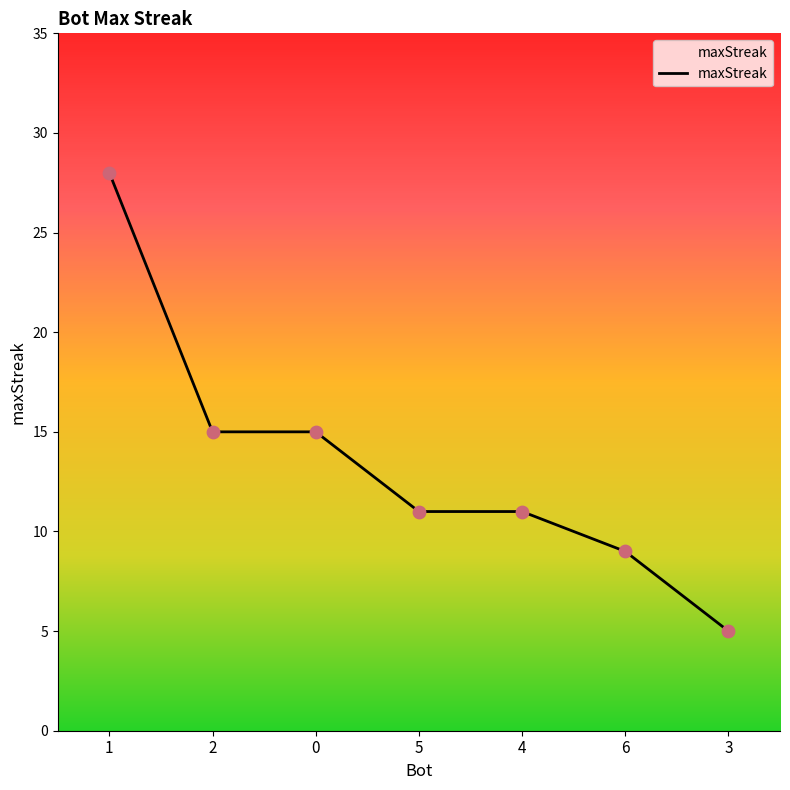

Which has a higher value, 1 or 4?

1